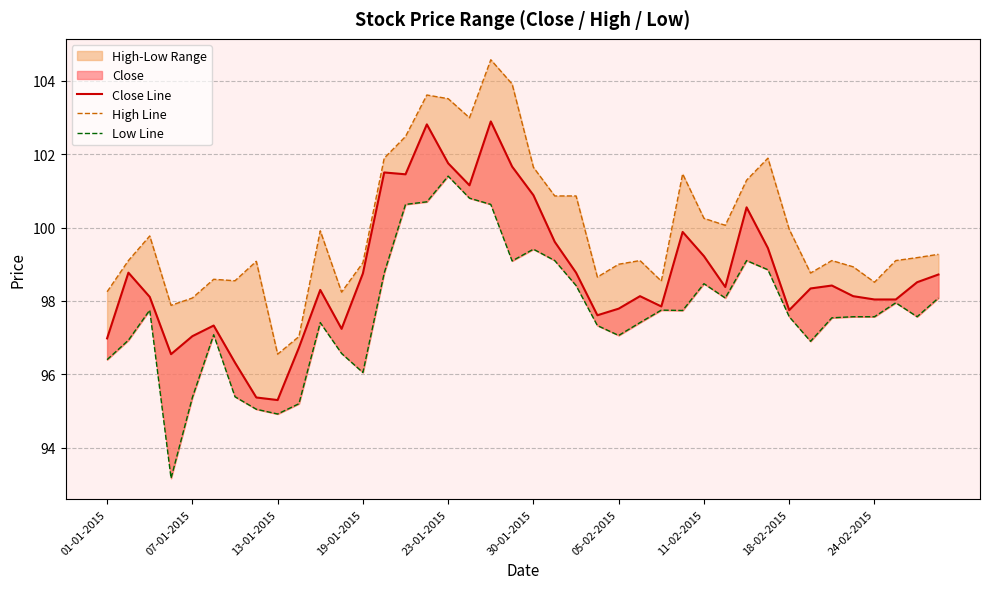

Rank the series at 30-01-2015 from highest to lowest value.

High Line, Close Line, Low Line